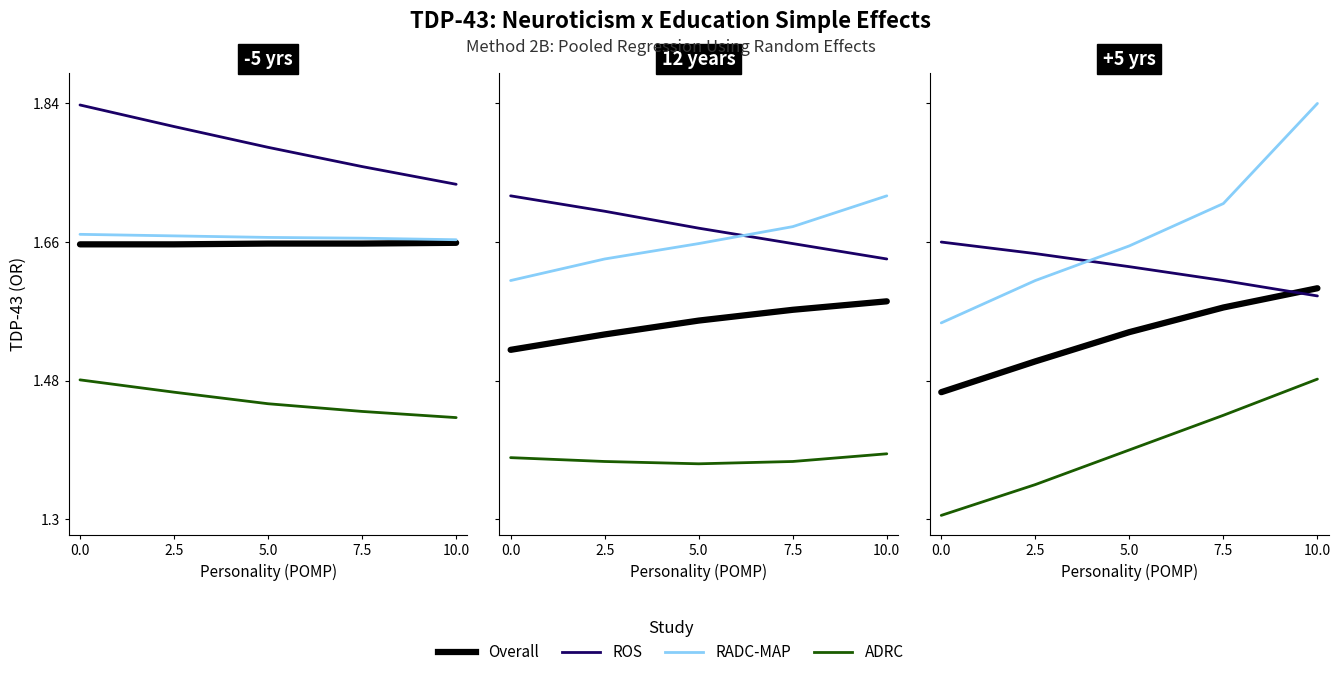

Reading left to right, transcribe all the data shown in this chart.

Overall: 0.0=1.5	2.5=1.5	5.0=1.5	7.5=1.6	10.0=1.6
ROS: 0.0=1.7	2.5=1.6	5.0=1.6	7.5=1.6	10.0=1.6
RADC-MAP: 0.0=1.6	2.5=1.6	5.0=1.7	7.5=1.7	10.0=1.8
ADRC: 0.0=1.3	2.5=1.3	5.0=1.4	7.5=1.4	10.0=1.5